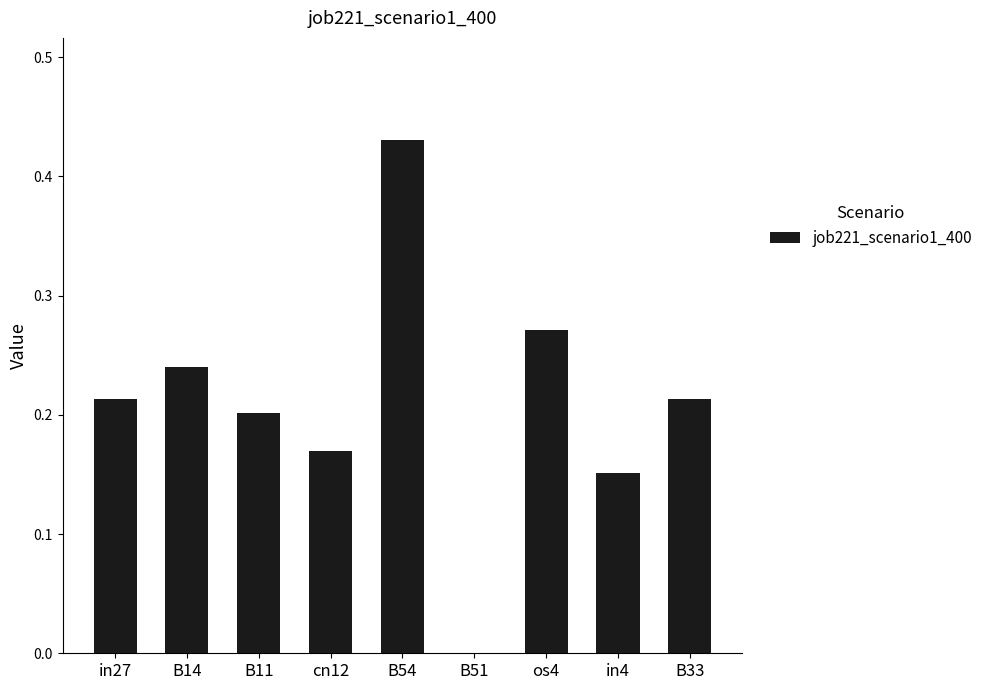

True or false: the data shows 0.1 at B33.

False